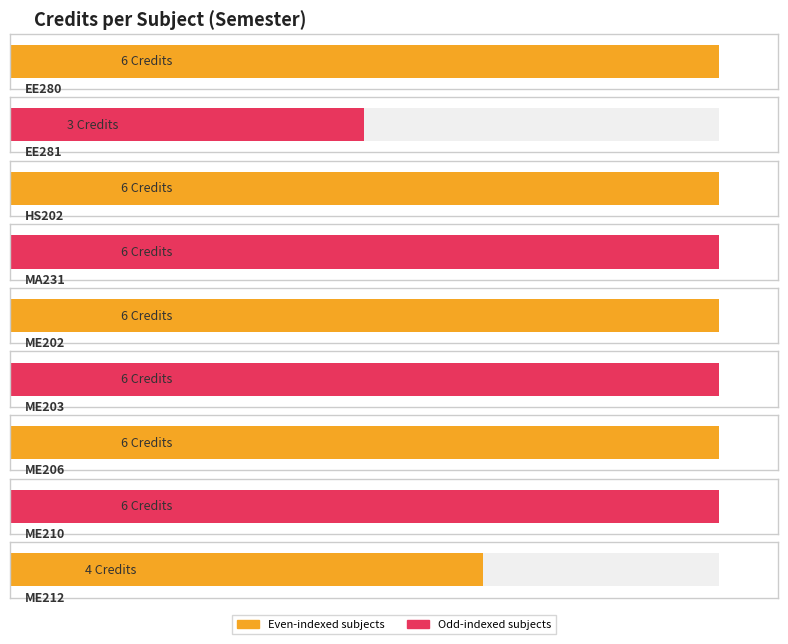

What is the smallest value displayed?

3